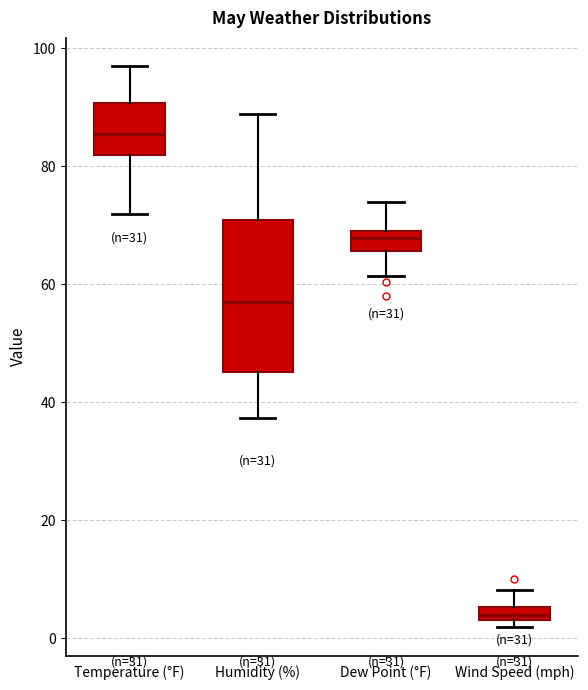

Comparing the boxes themselves (not the whiskers), which one is the tallest?

Humidity (%)